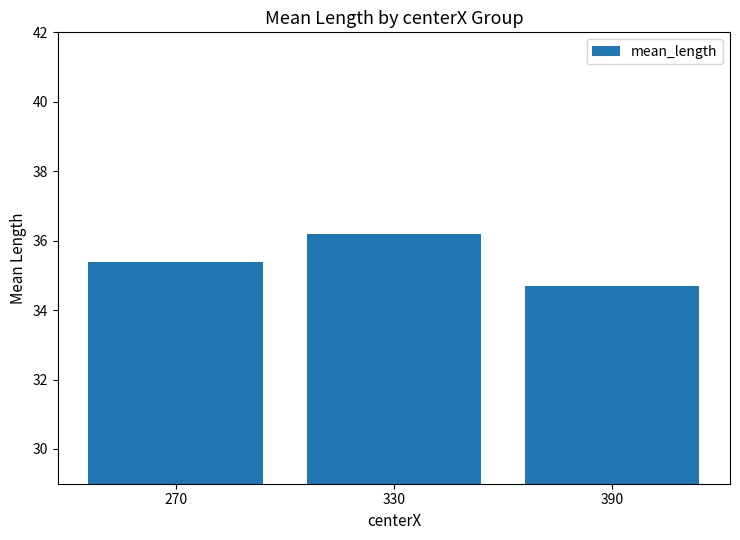

List the labels in order of value, largest first.

330, 270, 390